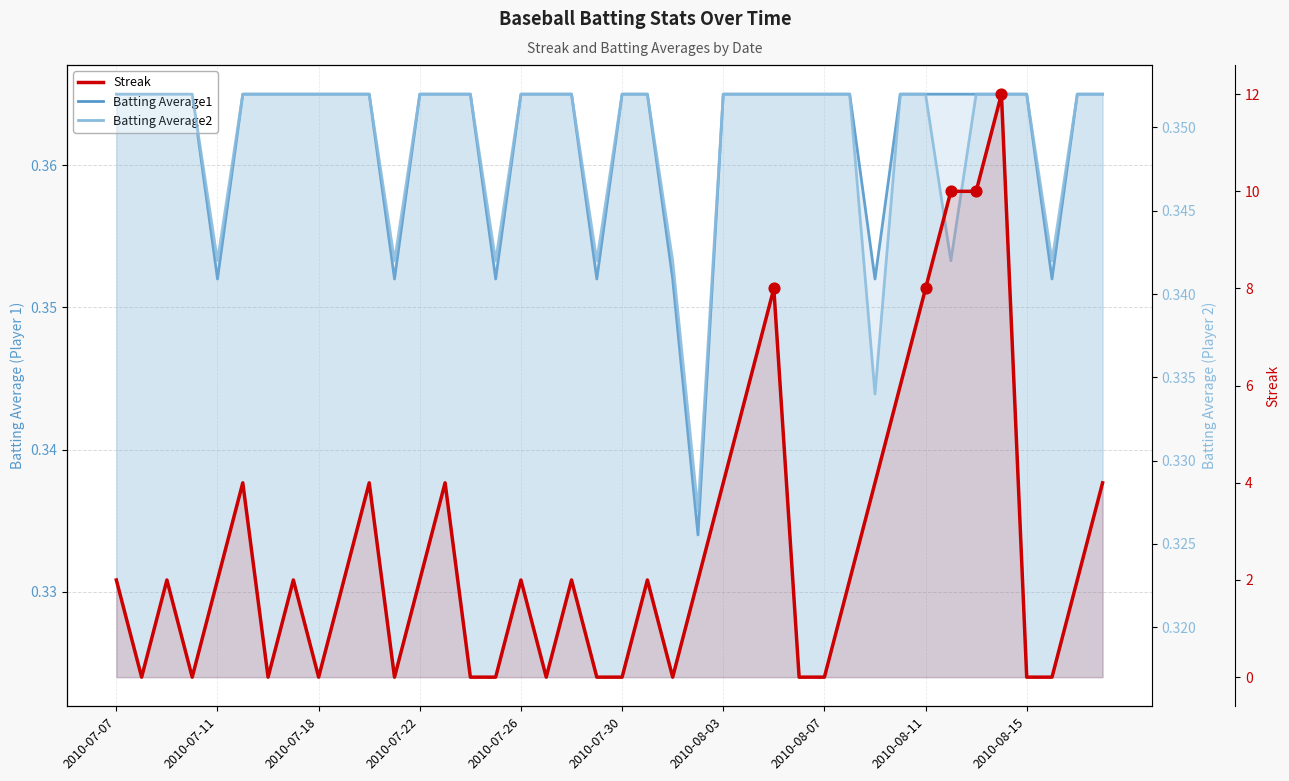

Which series has the largest total across all categories?

Streak